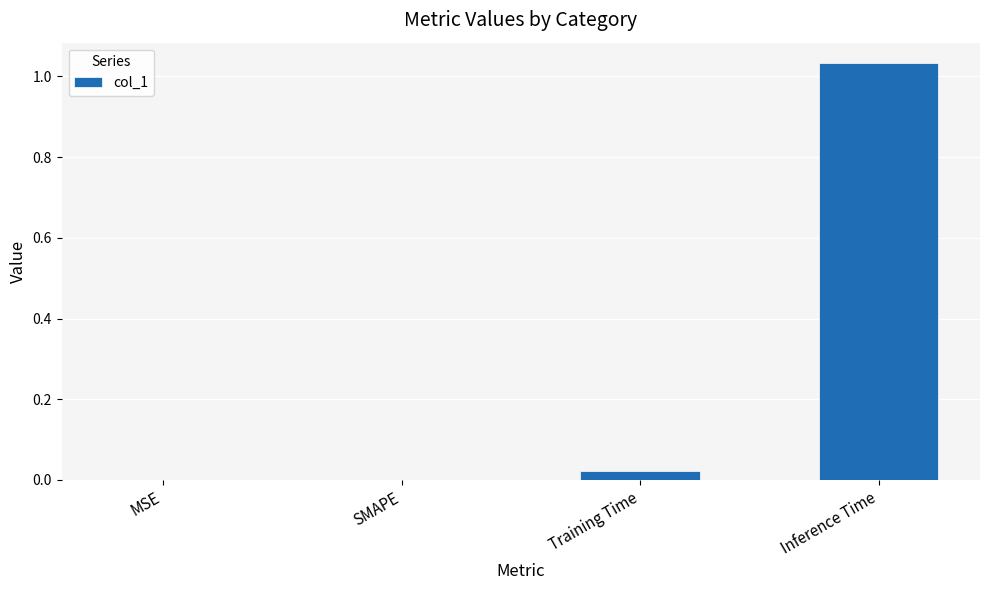

True or false: the data shows 0.5 at MSE.

False